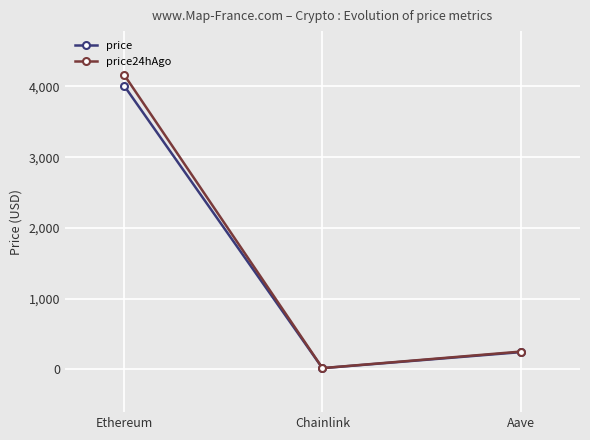

Is it true that price equals 18.6 at Chainlink?

True